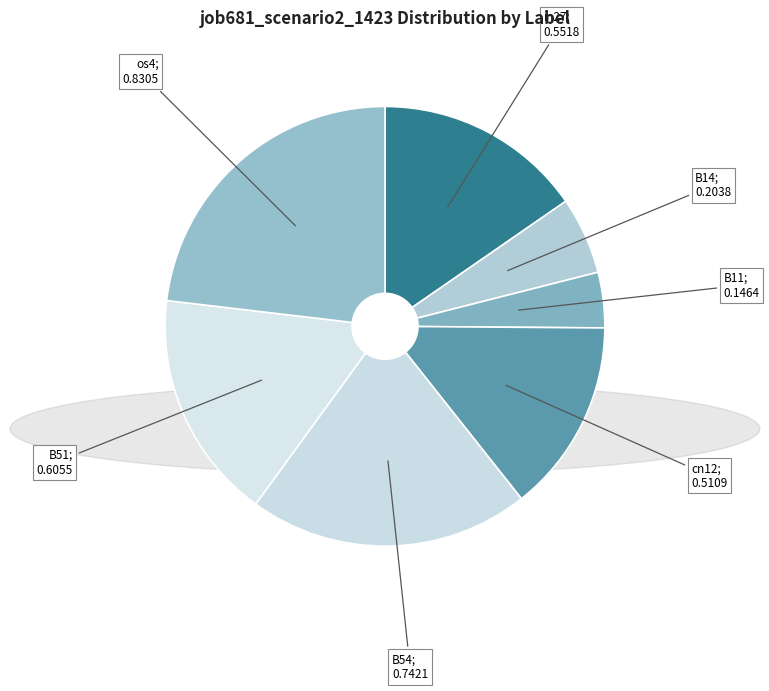

How many slices are in this pie chart?

7